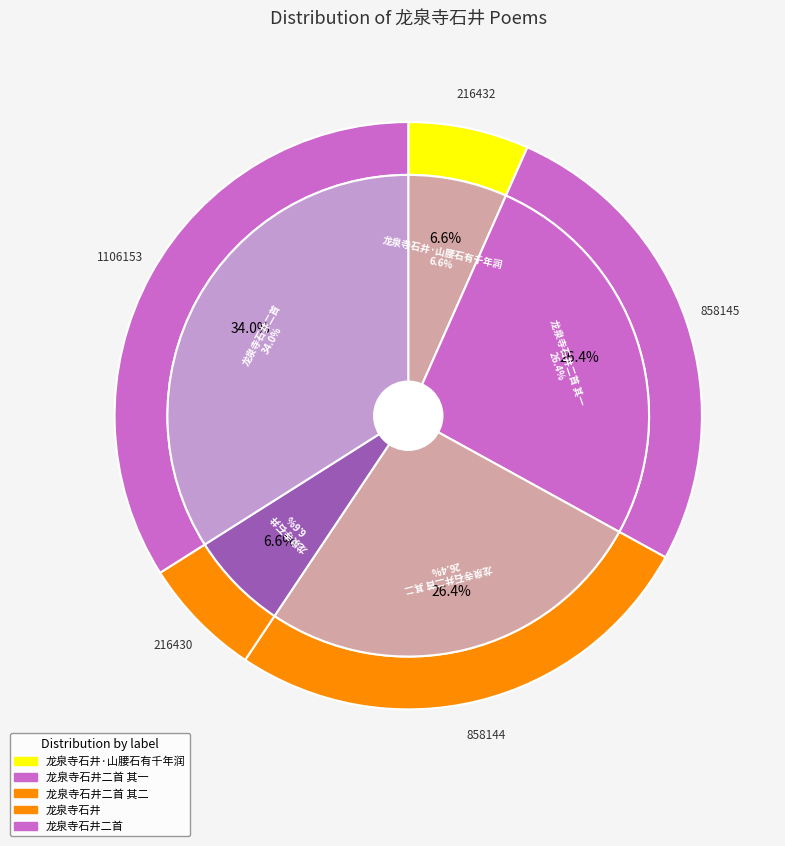

Between 龙泉寺石井二首 and 龙泉寺石井, which is larger?

龙泉寺石井二首